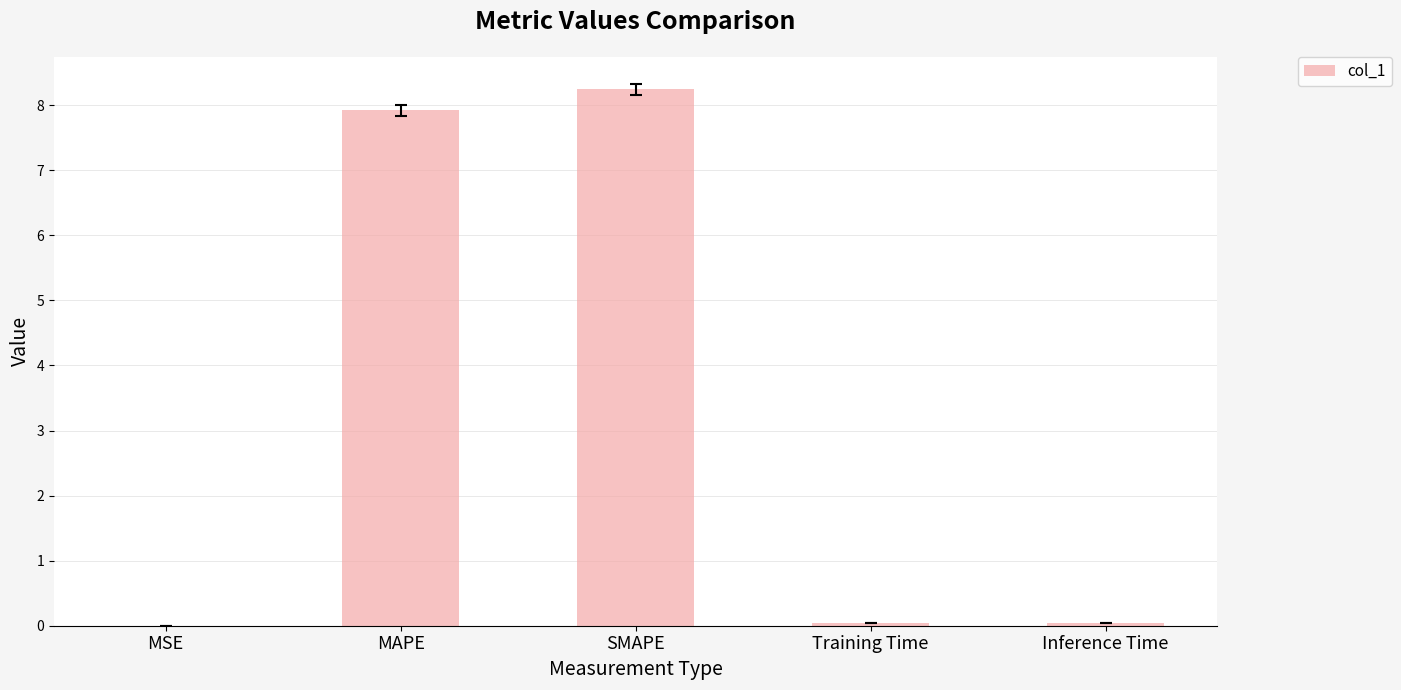

Between SMAPE and MAPE, which is larger?

SMAPE